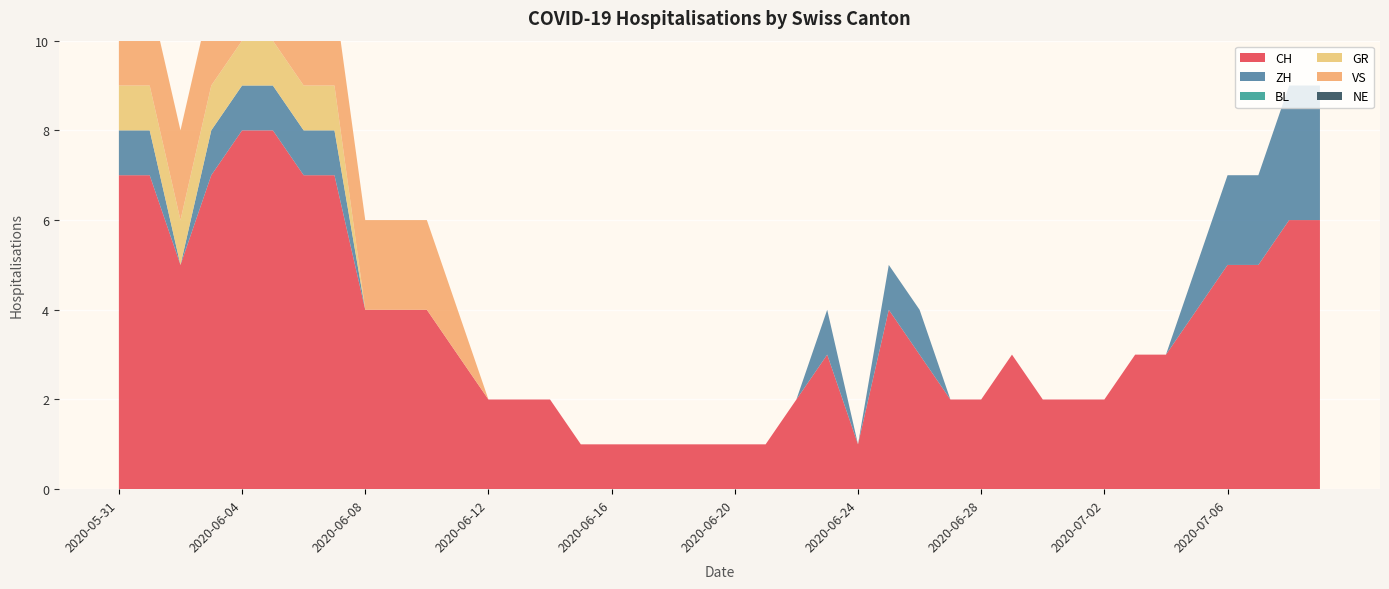

Reading left to right, transcribe all the data shown in this chart.

CH: 7	7	5	7	8	8	7	7	4	4	4	3	2	2	2	1	1	1	1	1	1	1	2	3	1	4	3	2	2	3	2	2	2	3	3	4	5	5	6	6
ZH: 1	1	0	1	1	1	1	1	0	0	0	0	0	0	0	0	0	0	0	0	0	0	0	1	0	1	1	0	0	0	0	0	0	0	0	1	2	2	3	3
BL: 0	0	0	0	0	0	0	0	0	0	0	0	0	0	0	0	0	0	0	0	0	0	0	0	0	0	0	0	0	0	0	0	0	0	0	0	0	0	0	0
GR: 1	1	1	1	1	1	1	1	0	0	0	0	0	0	0	0	0	0	0	0	0	0	0	0	0	0	0	0	0	0	0	0	0	0	0	0	0	0	0	0
VS: 2	2	2	2	2	2	2	2	2	2	2	1	0	0	0	0	0	0	0	0	0	0	0	0	0	0	0	0	0	0	0	0	0	0	0	0	0	0	0	0
NE: 0	0	0	0	0	0	0	0	0	0	0	0	0	0	0	0	0	0	0	0	0	0	0	0	0	0	0	0	0	0	0	0	0	0	0	0	0	0	0	0